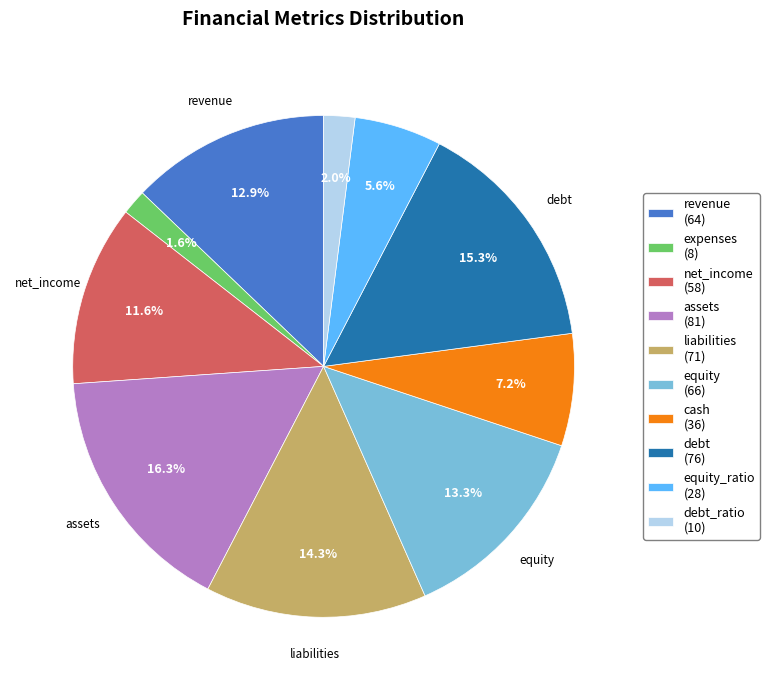

What is the ratio of the value at liabilities (71) to the value at revenue (64)?

1.1